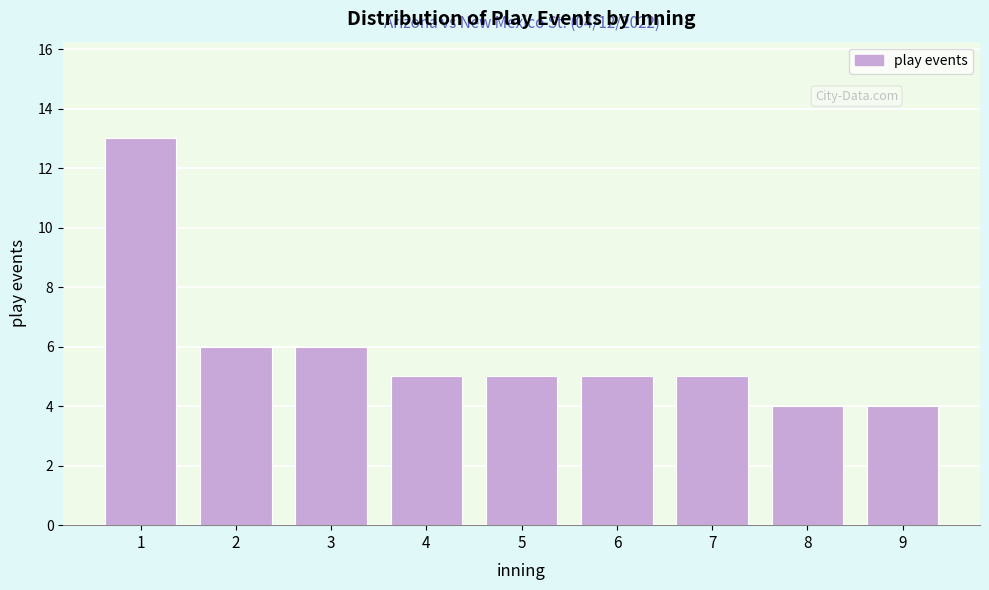

Reading left to right, transcribe all the data shown in this chart.

13	6	6	5	5	5	5	4	4